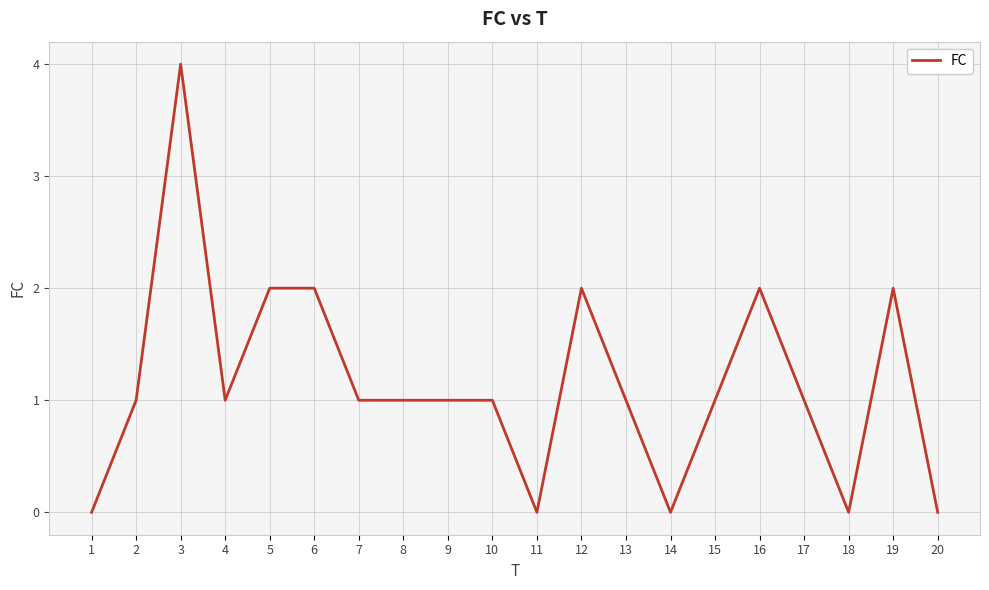

What is the change in value from 6 to 11?

-2